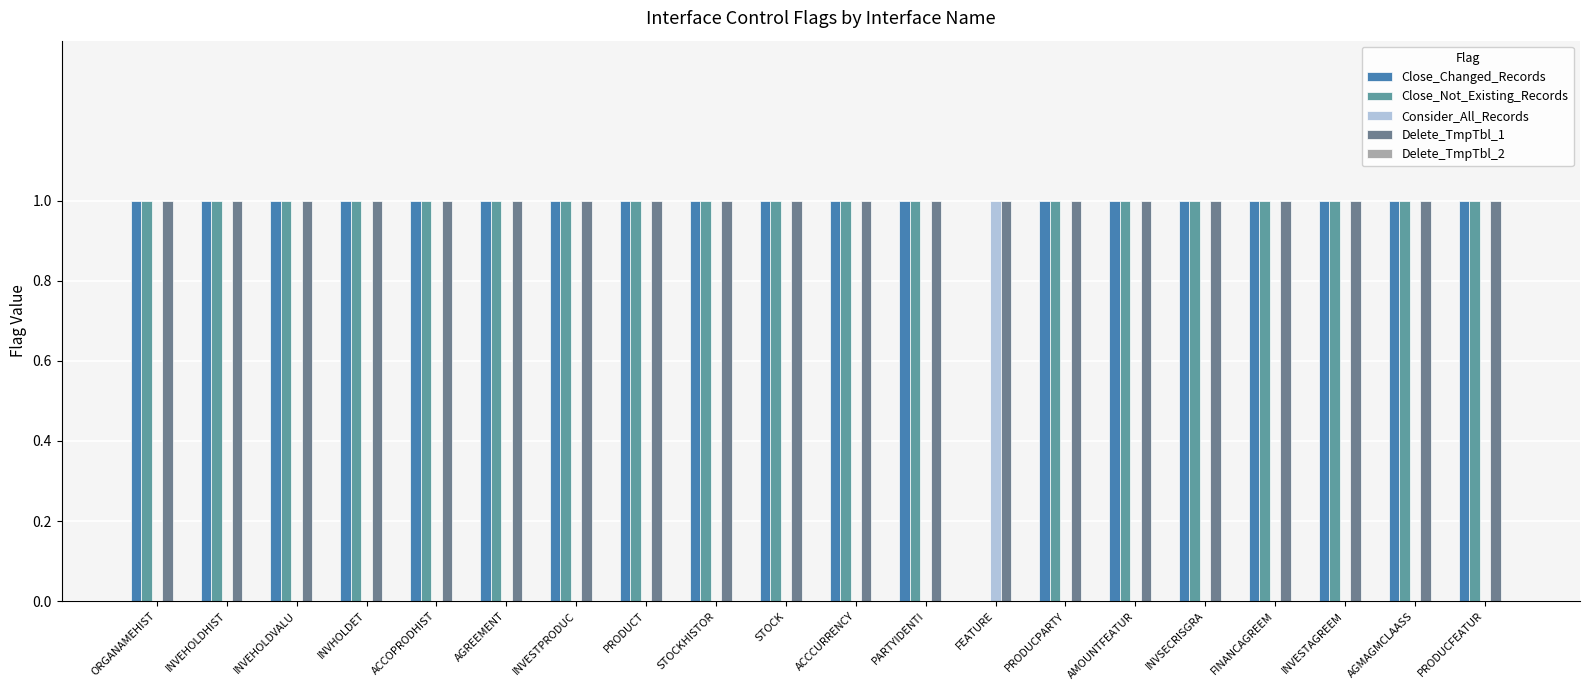

What is the label of the 16th bar from the right?

ACCOPRODHIST